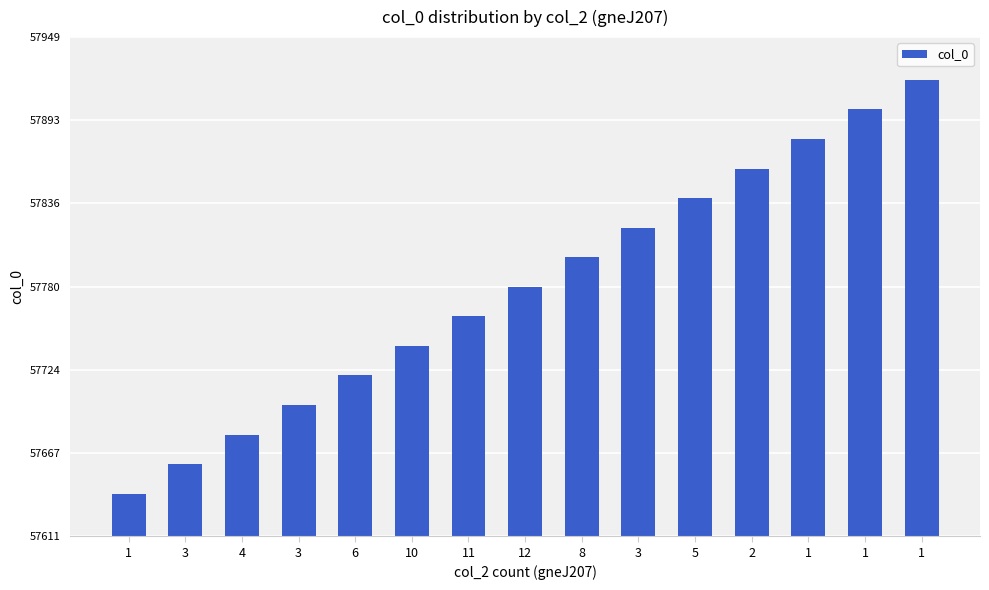

Are the bars horizontal?

No